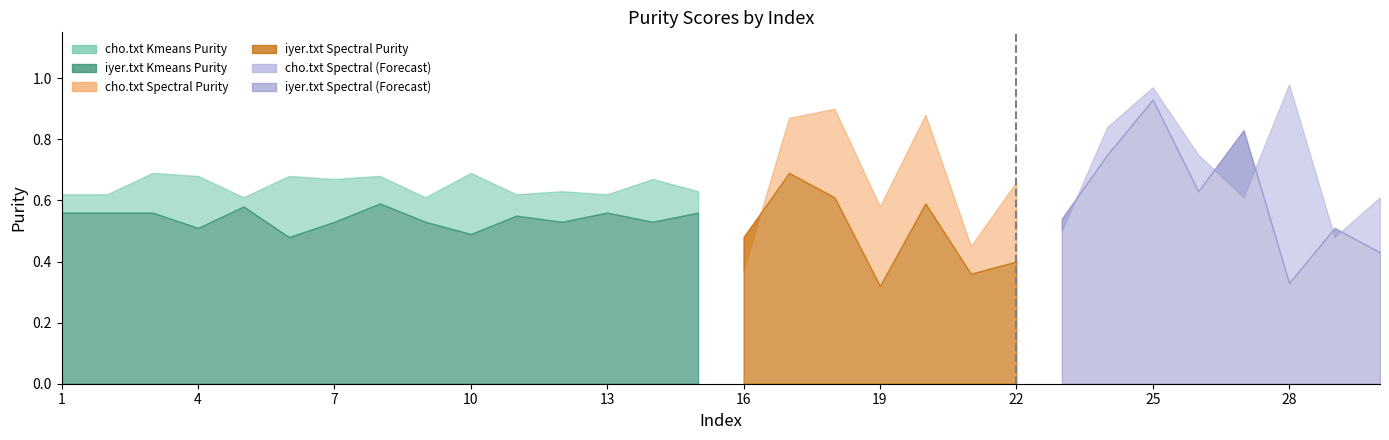

Which category has the lowest value in the cho_spectral_purity series?

16